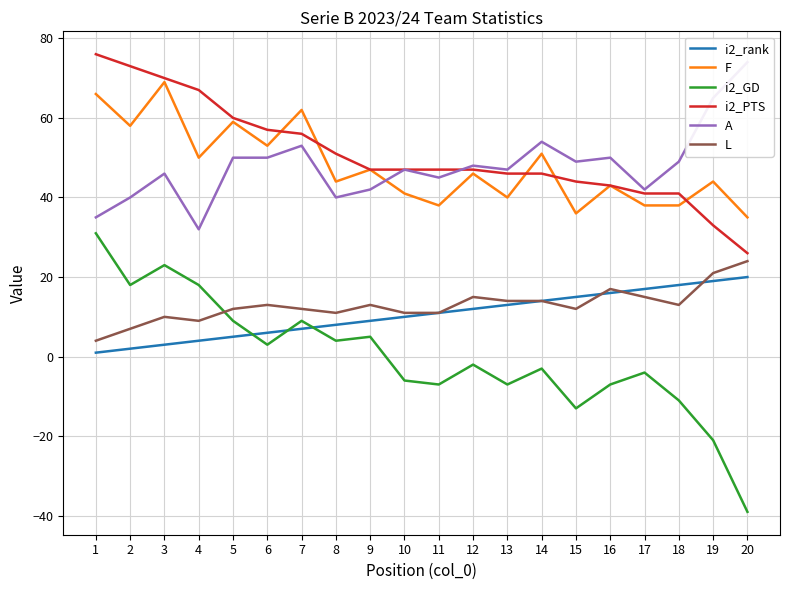

Does the chart have visible grid lines?

Yes